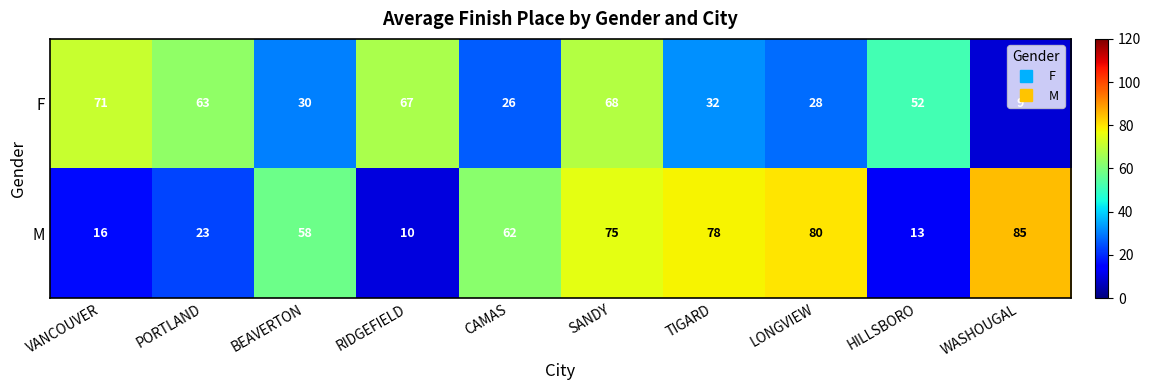

Which series has the largest total across all categories?

M